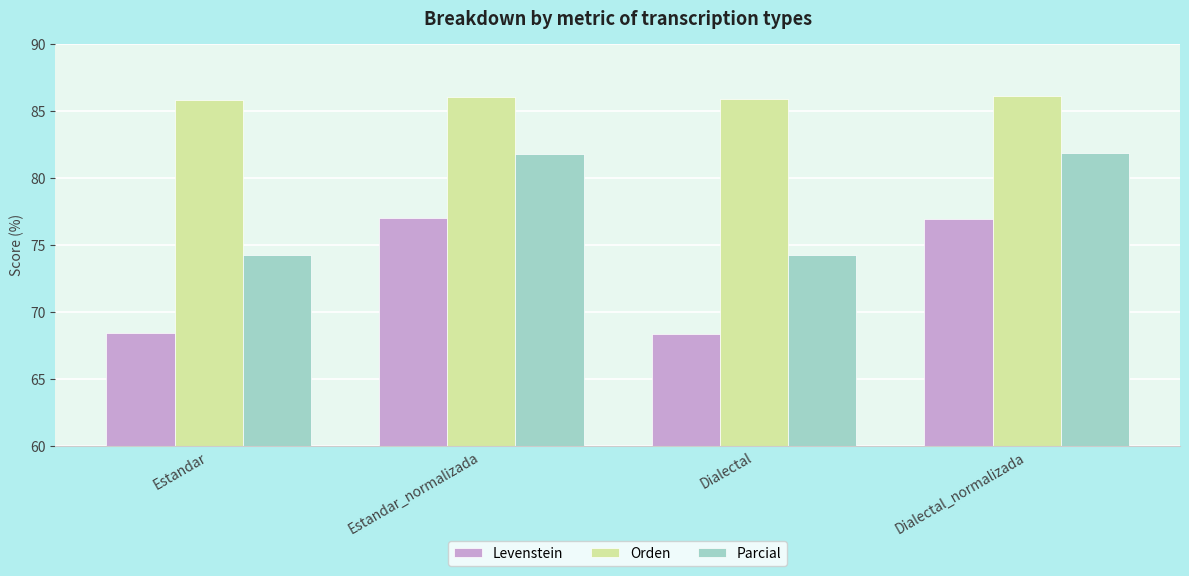

What position from the left is Dialectal?

3